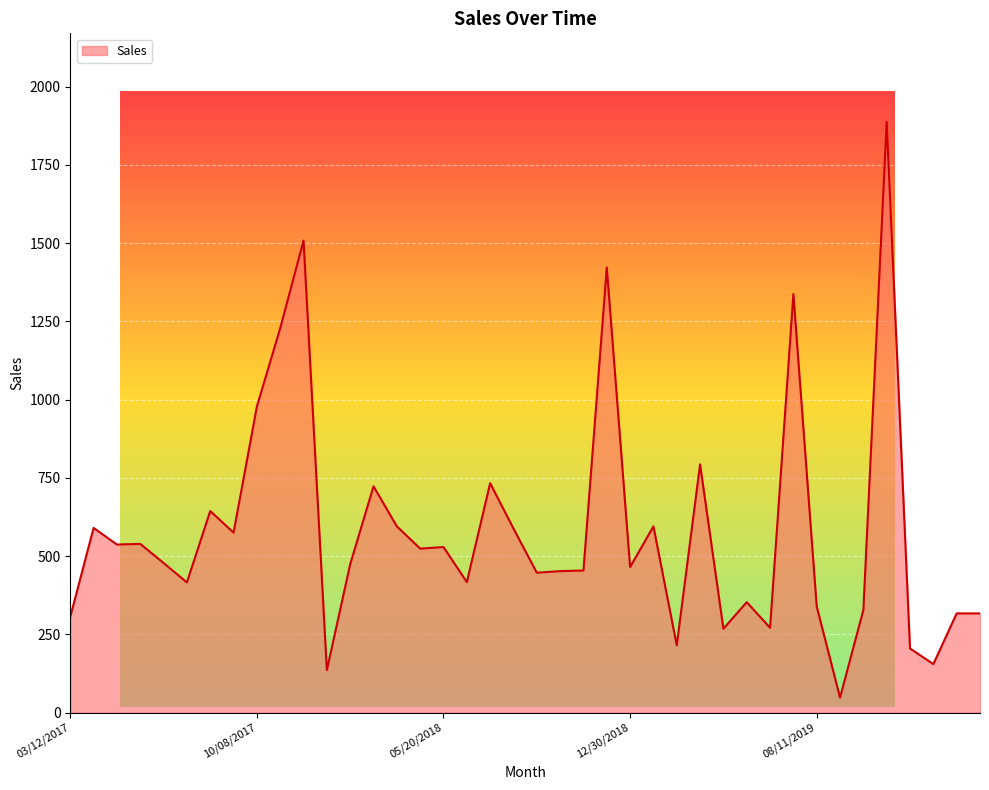

What is the difference between the maximum and minimum values?

1839